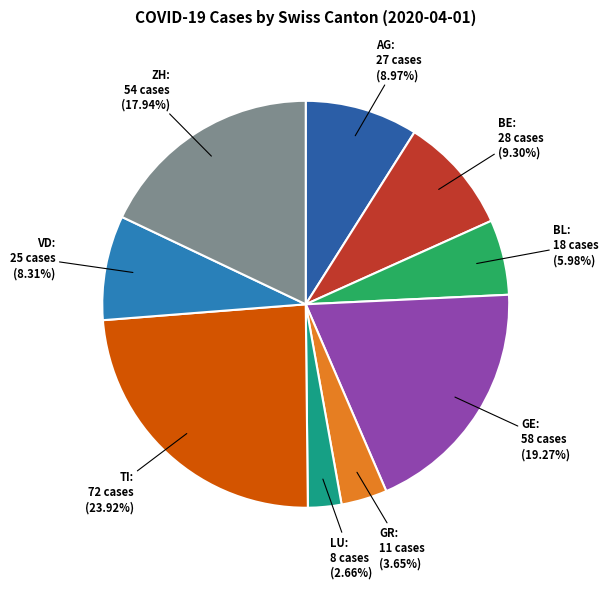

What is the largest slice in the pie chart?

TI